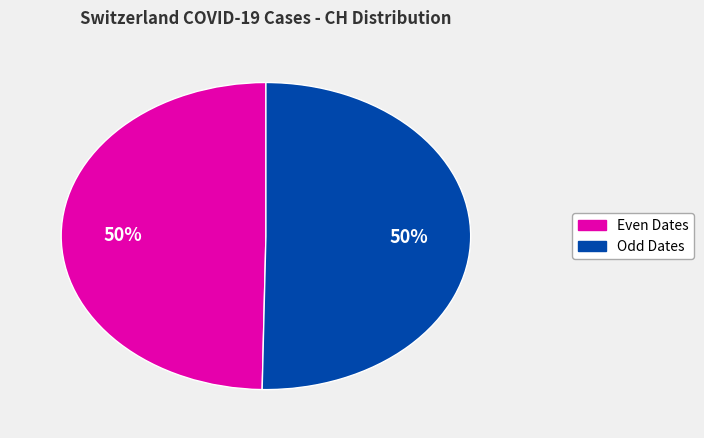

To the nearest percent, what is the average slice percentage?

50%